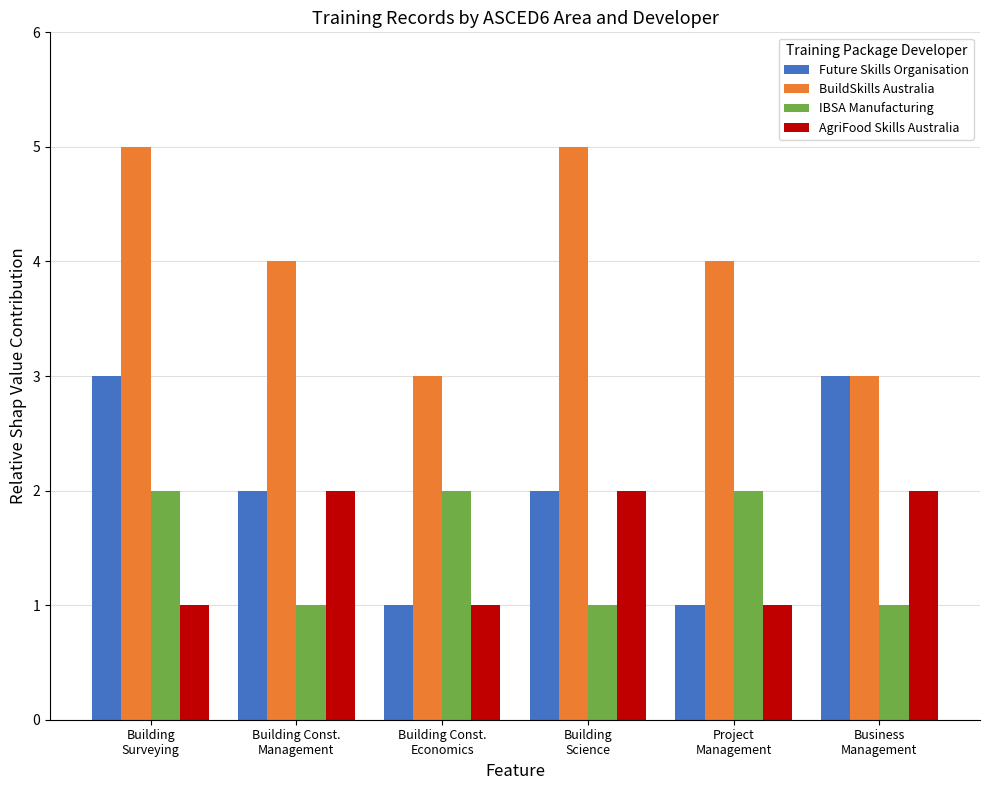

Count the number of categories in the chart.

6